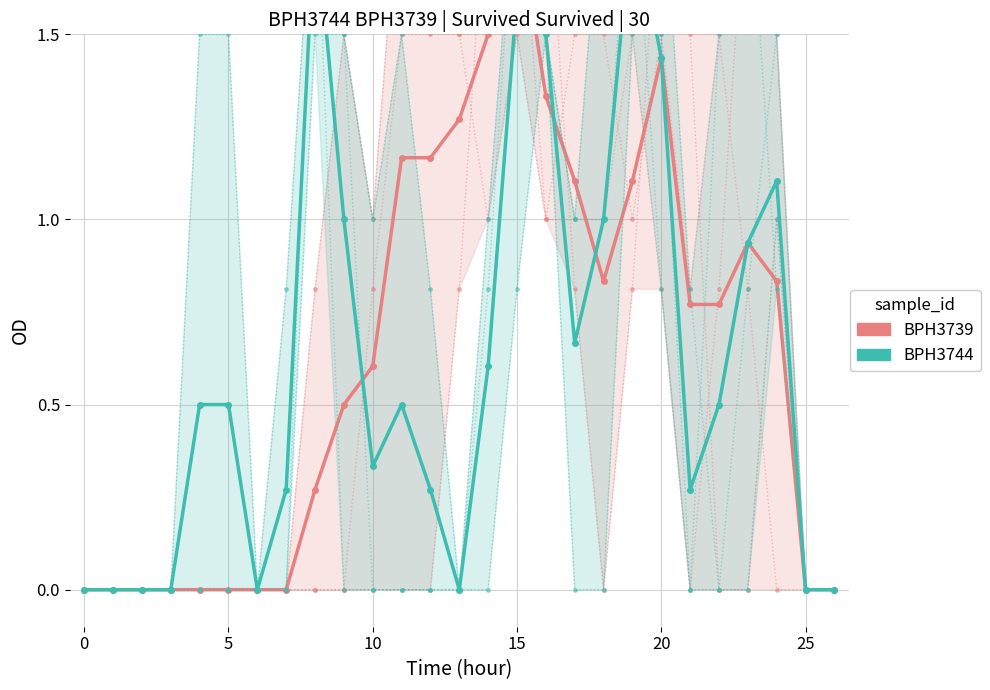

What are all the series names shown in the legend?

BPH3739, BPH3744